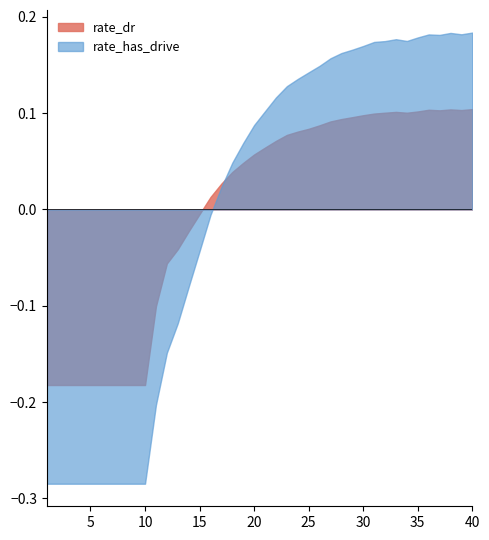

How many interior local peaks does the rate_dr series have?

3